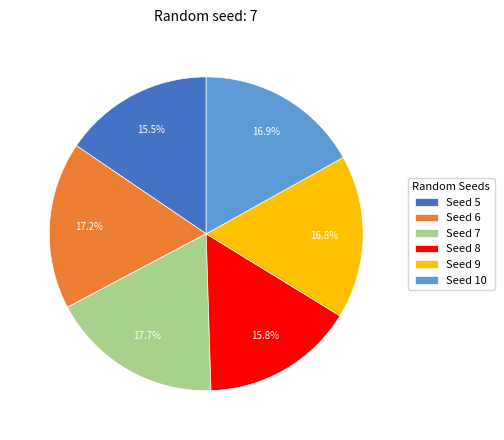

What is the total percentage of Seed 9 and Seed 5?

32.3%